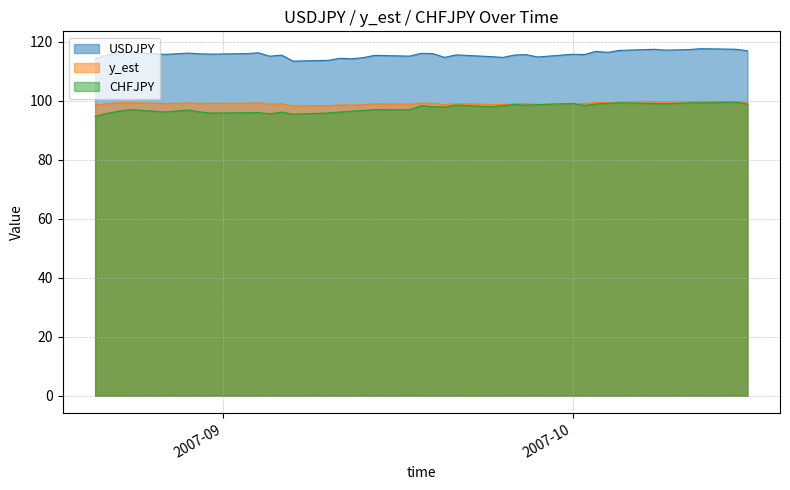

What is the label of the 34th point from the left?

2007-10-08